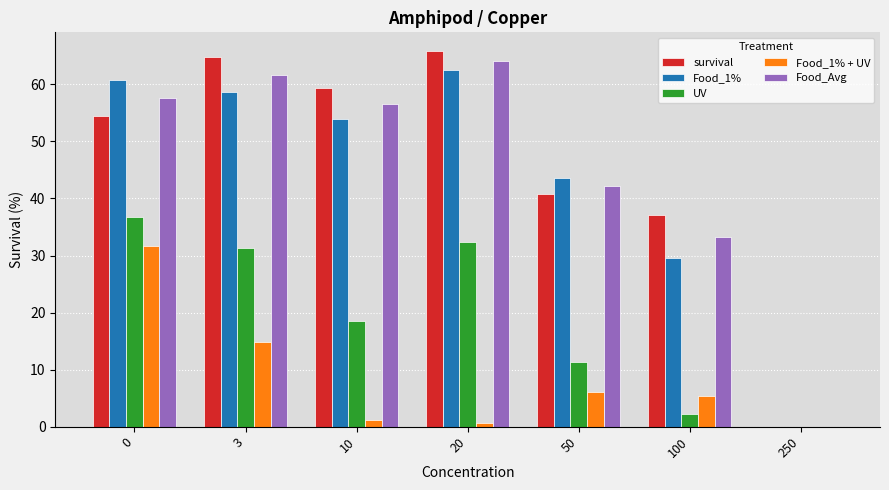

Is it true that Food_1% + UV equals 14.9 at 3?

True